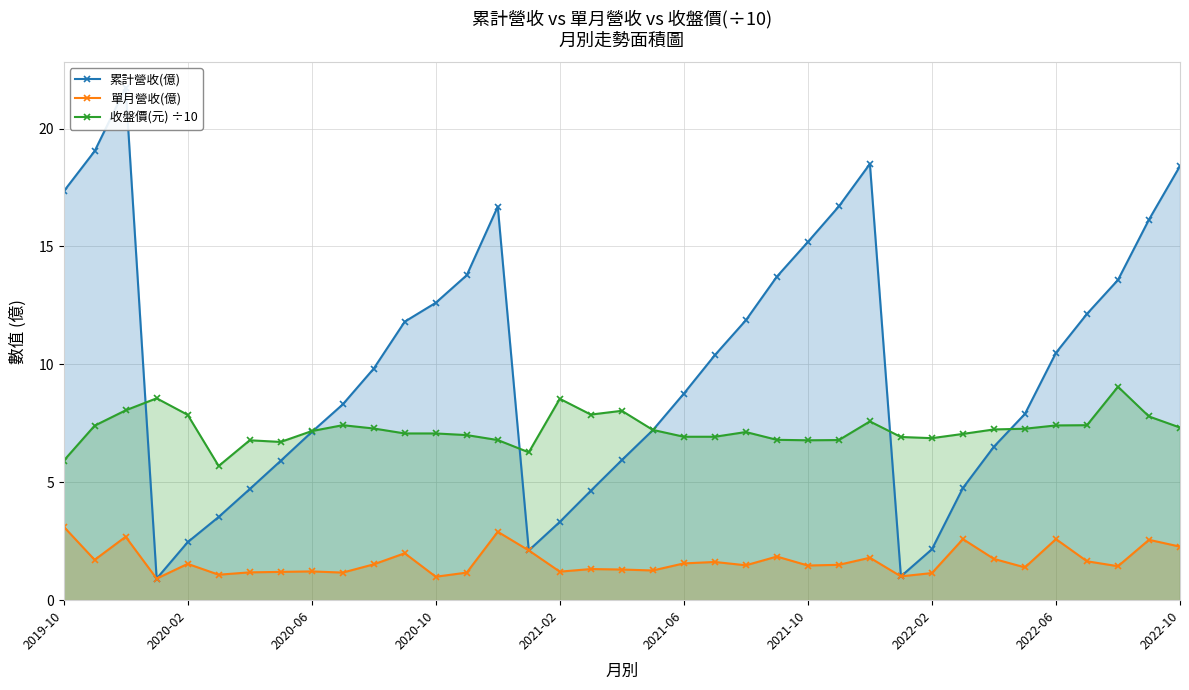

True or false: 收盤價(元) ÷10 has more than 1 interior local peaks.

True